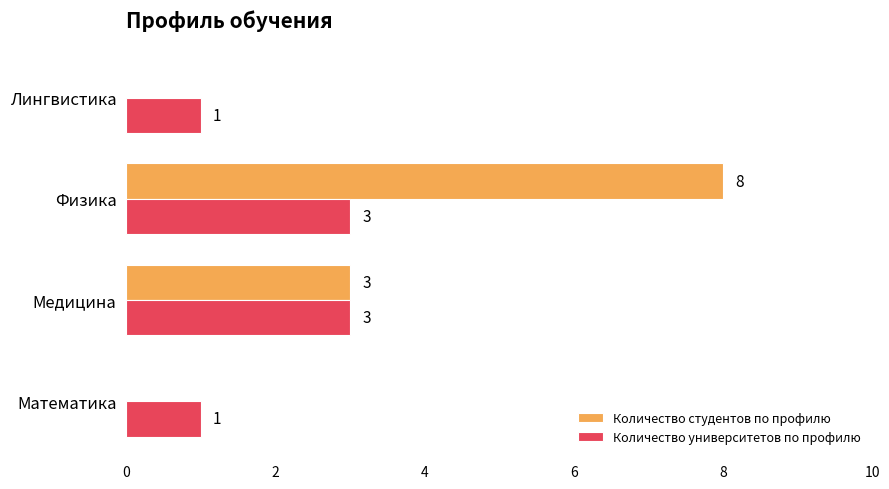

How many Количество студентов по профилю values are between 0 and 8?

4